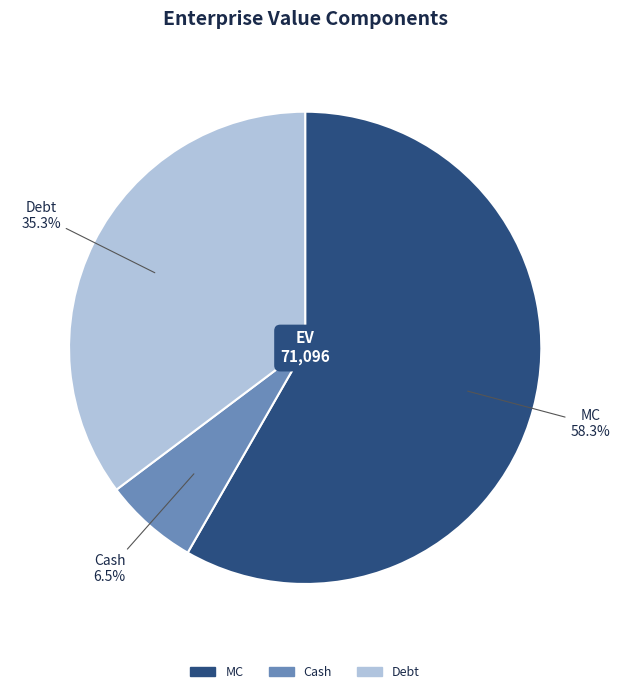

Which slice is the smallest?

Cash